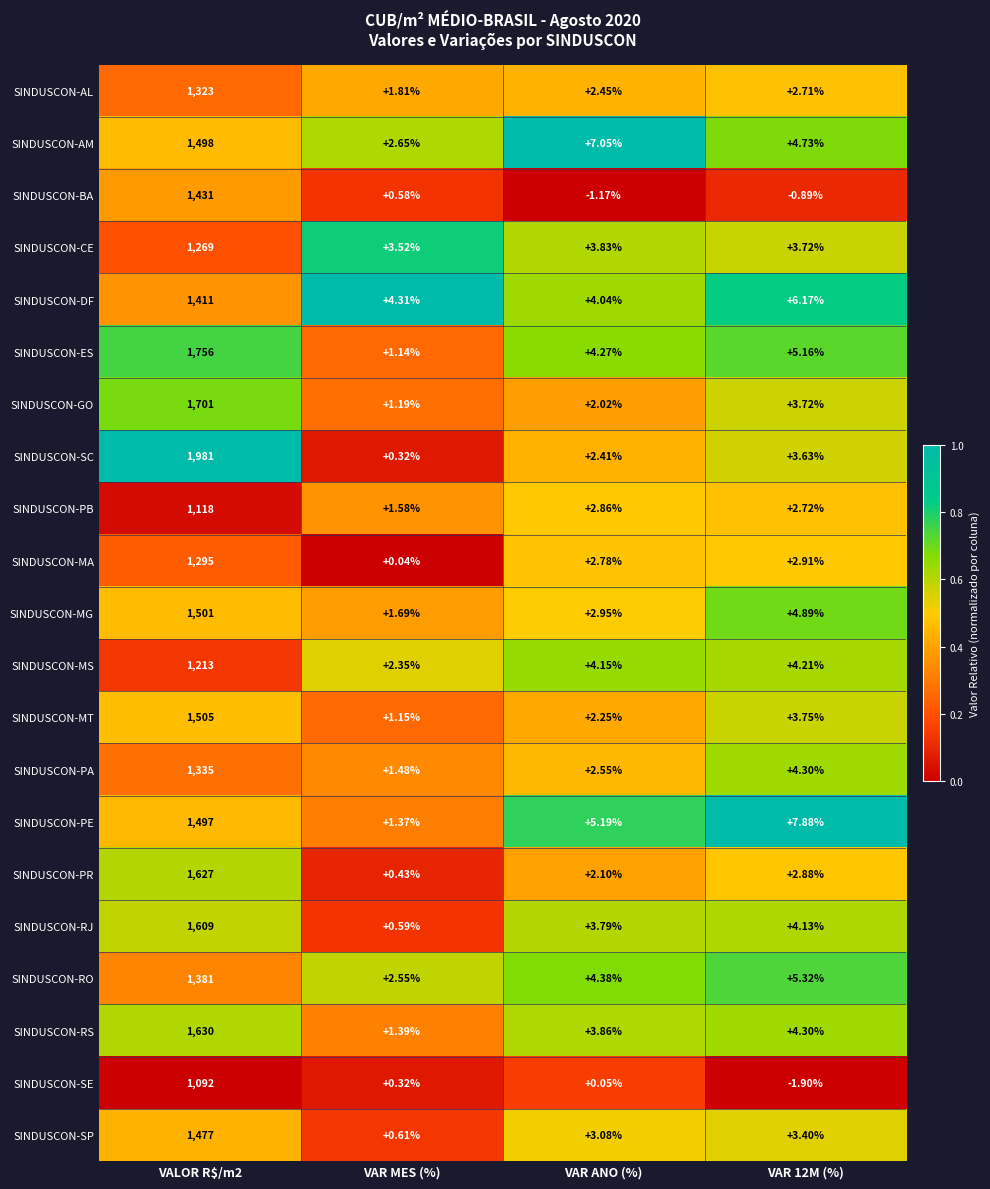

What is the difference between the highest and lowest values at VAR ANO (%)?

8.2